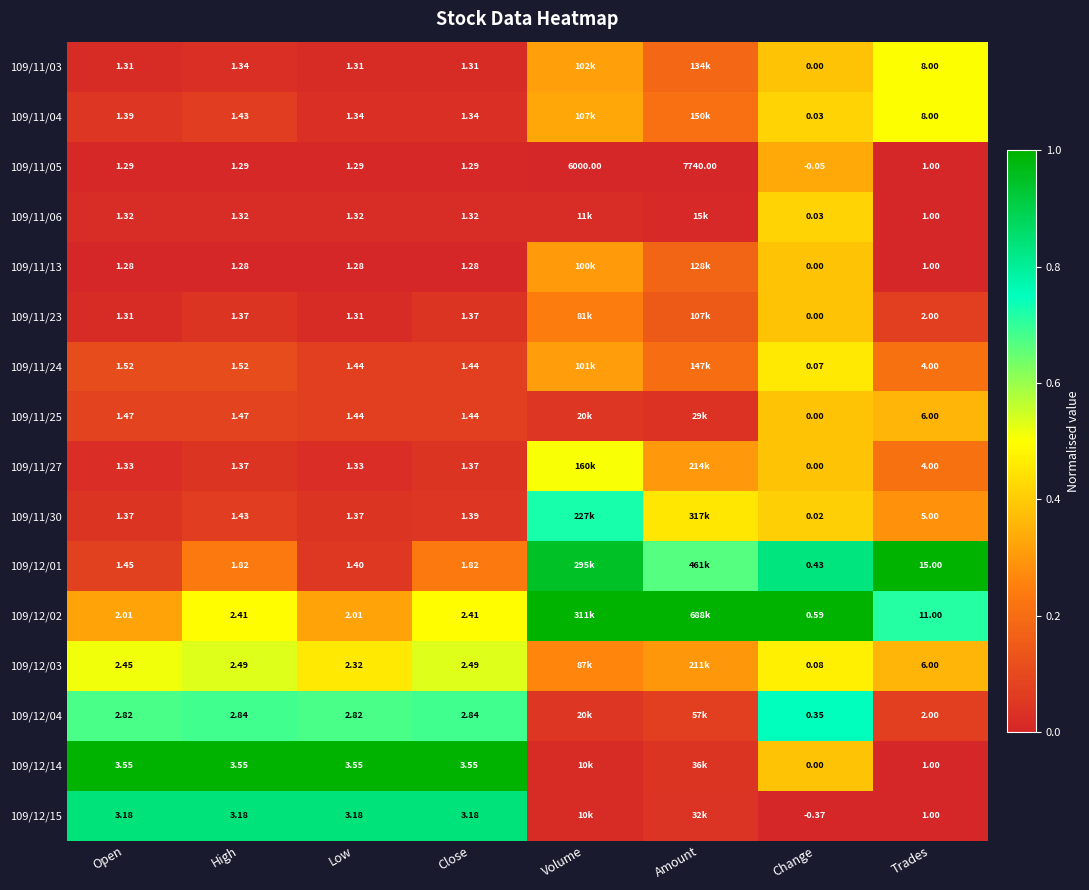

Is the value of 109/11/05 at Low greater than the value of 109/11/24 at Trades?

No